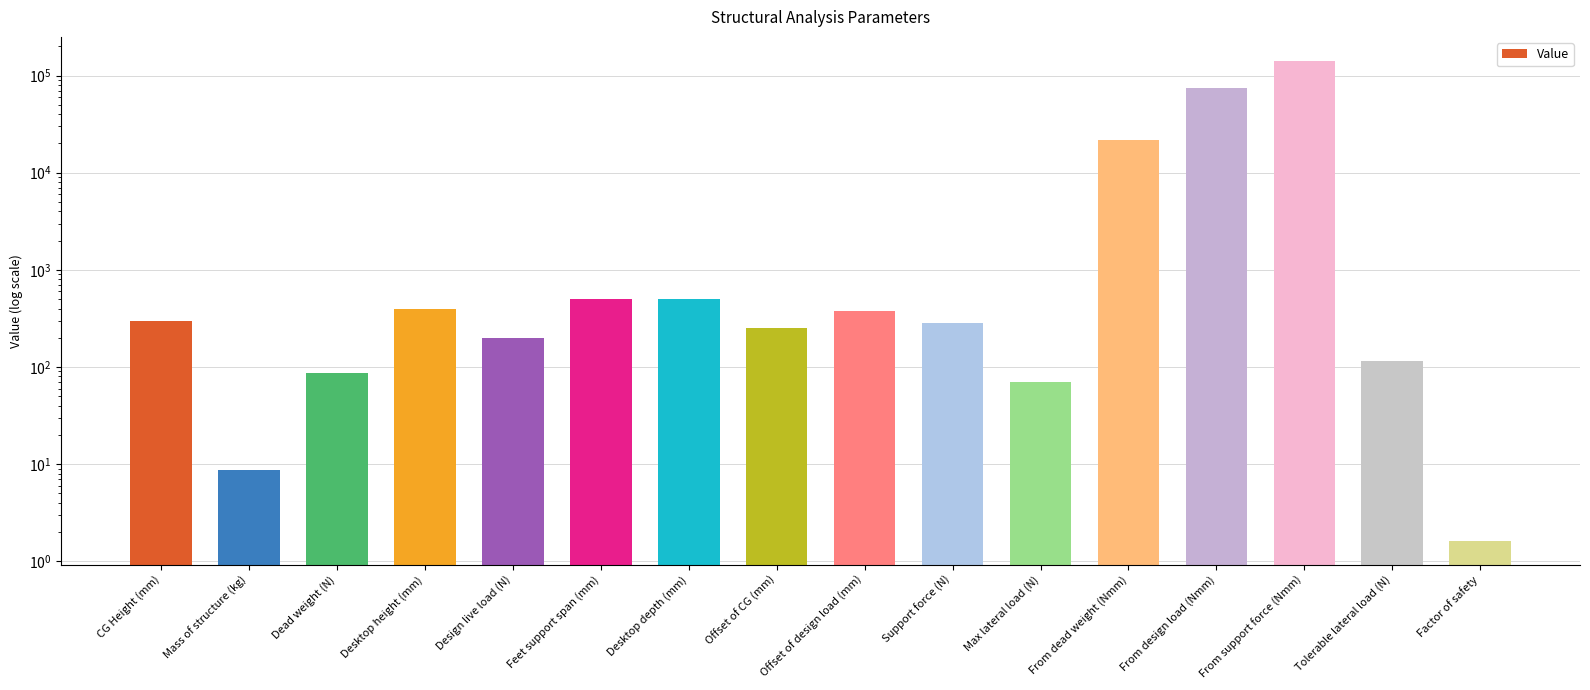

True or false: the data shows 2.5 at Mass of structure (kg).

False